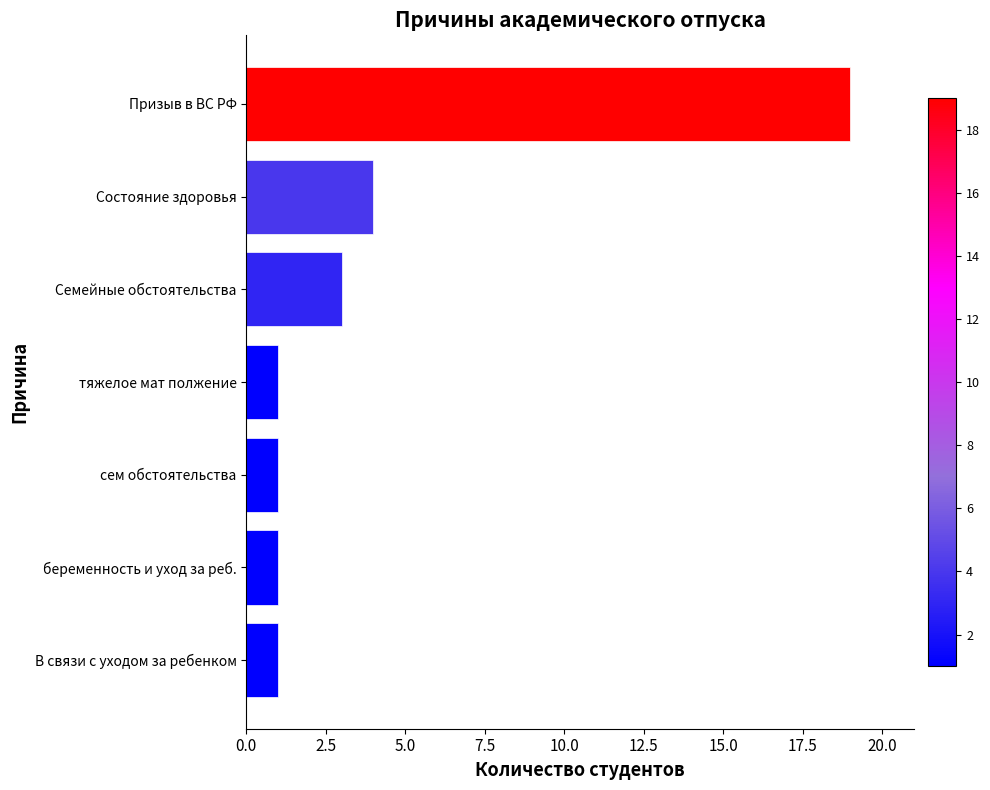

What is the change in value from В связи с уходом за ребенком to Призыв в ВС РФ?

+18